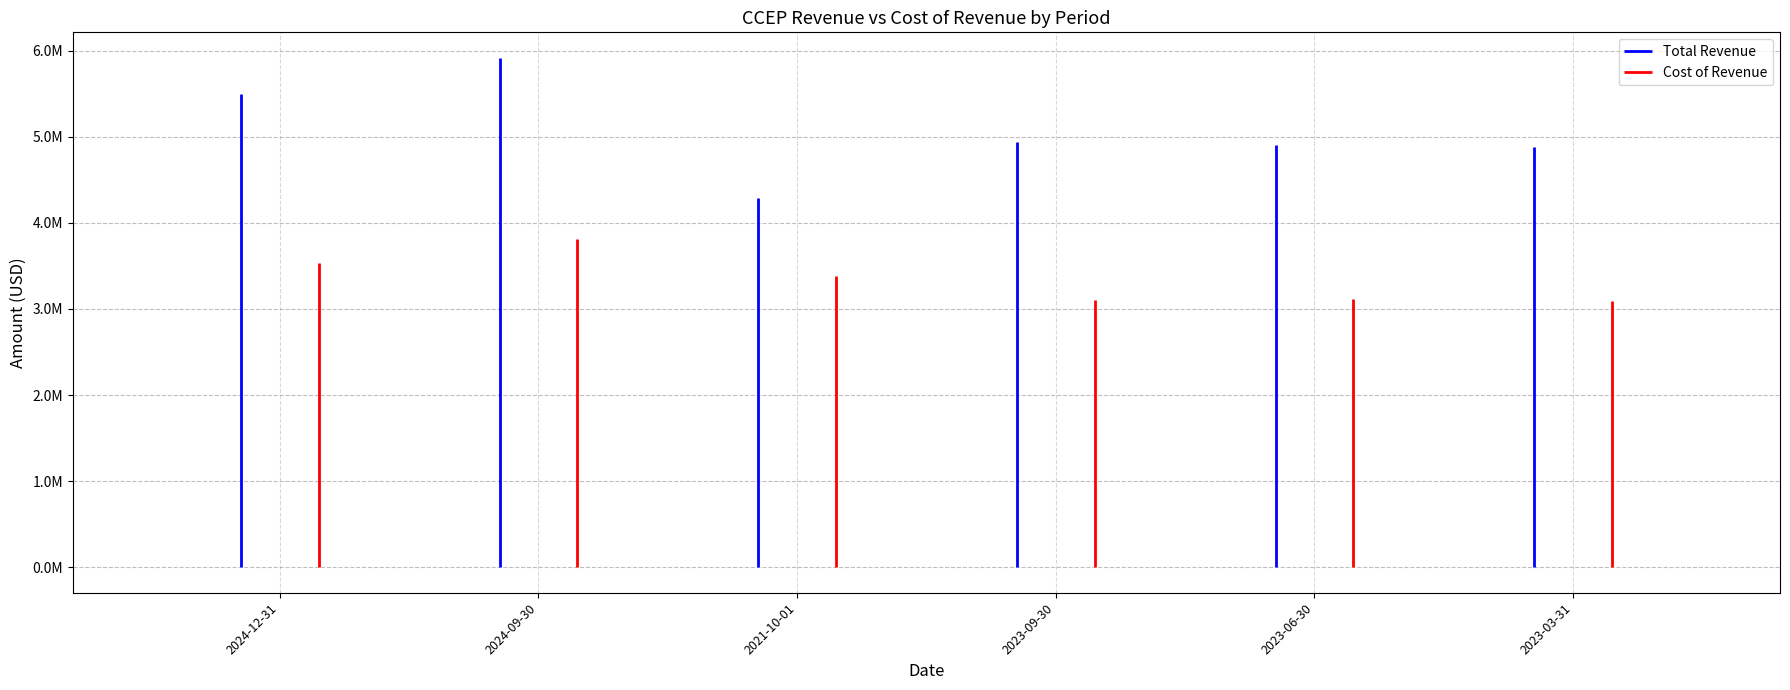

True or false: Cost of Revenue has a value of 978216 at 2024-09-30.

False